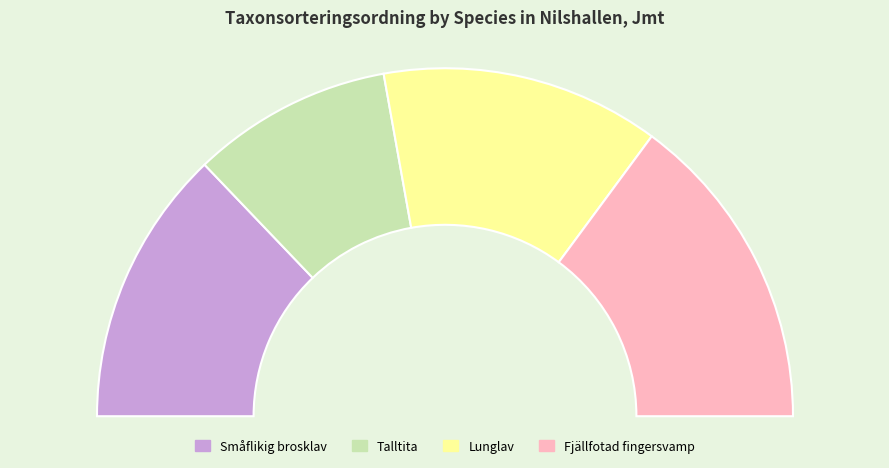

Does Fjällfotad fingersvamp represent more than half of the total?

No